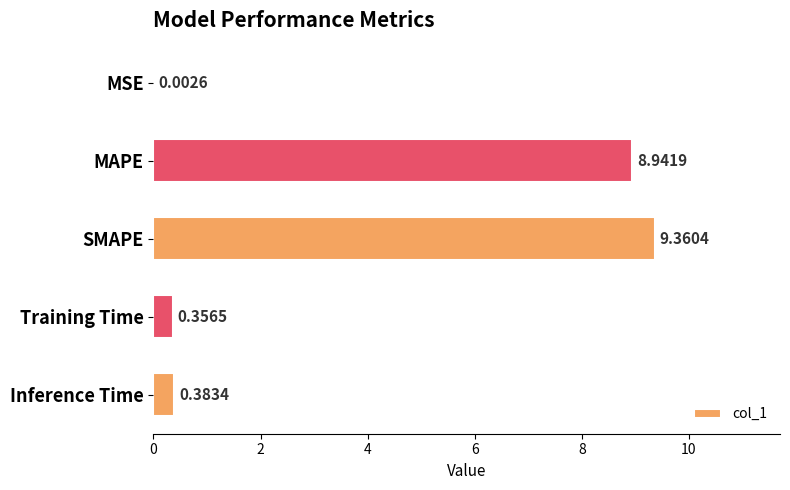

What is the ratio of the value at SMAPE to the value at MAPE?

1.0